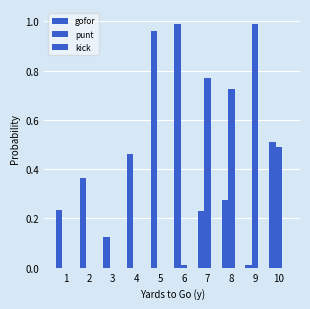

Are the bars horizontal?

No